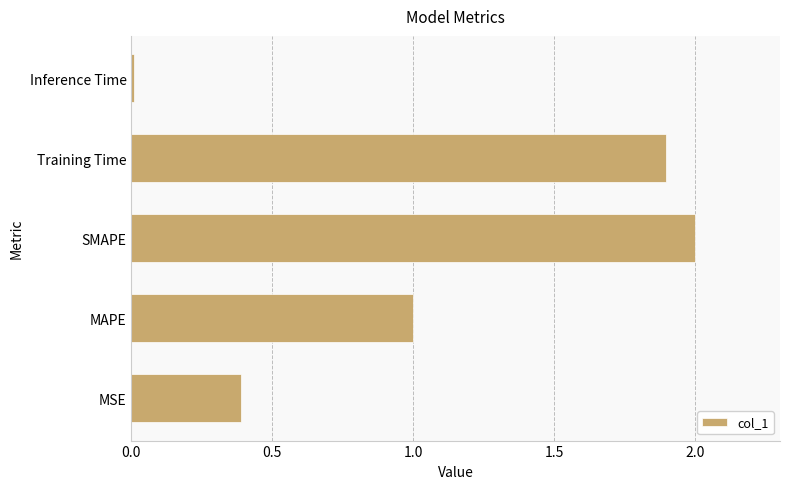

What is the average value?

1.1